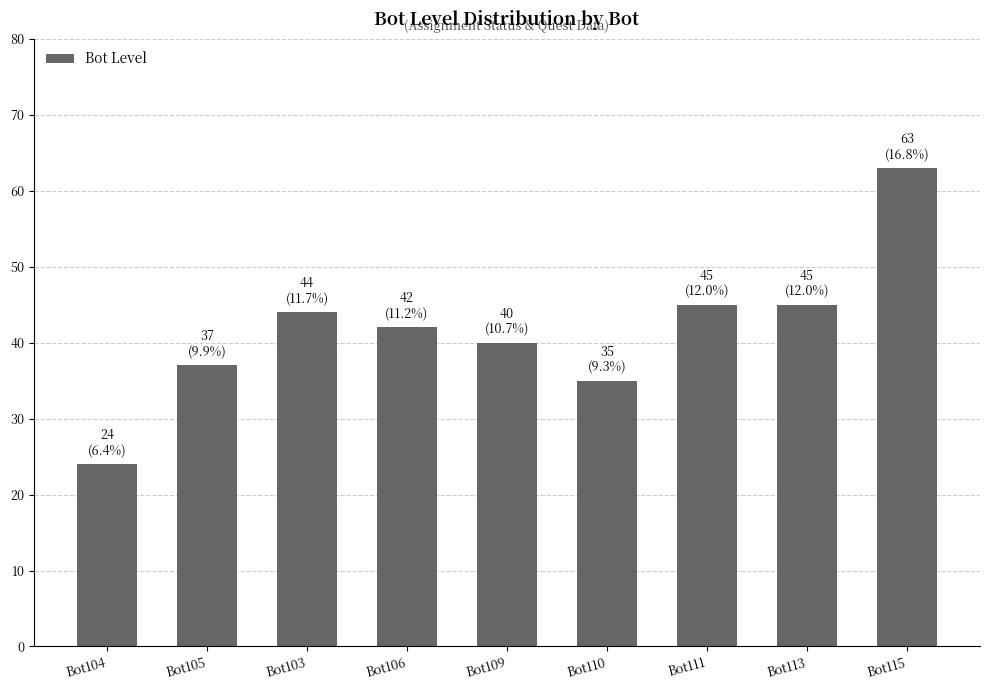

What is the approximate value at Bot104, to the nearest 5?

25